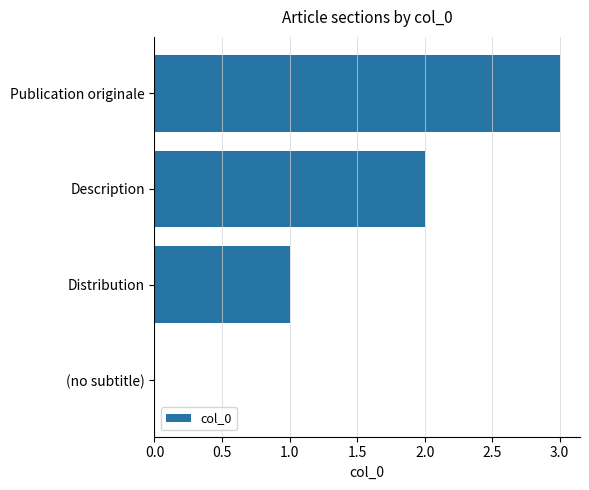

How many series are shown in this chart?

1